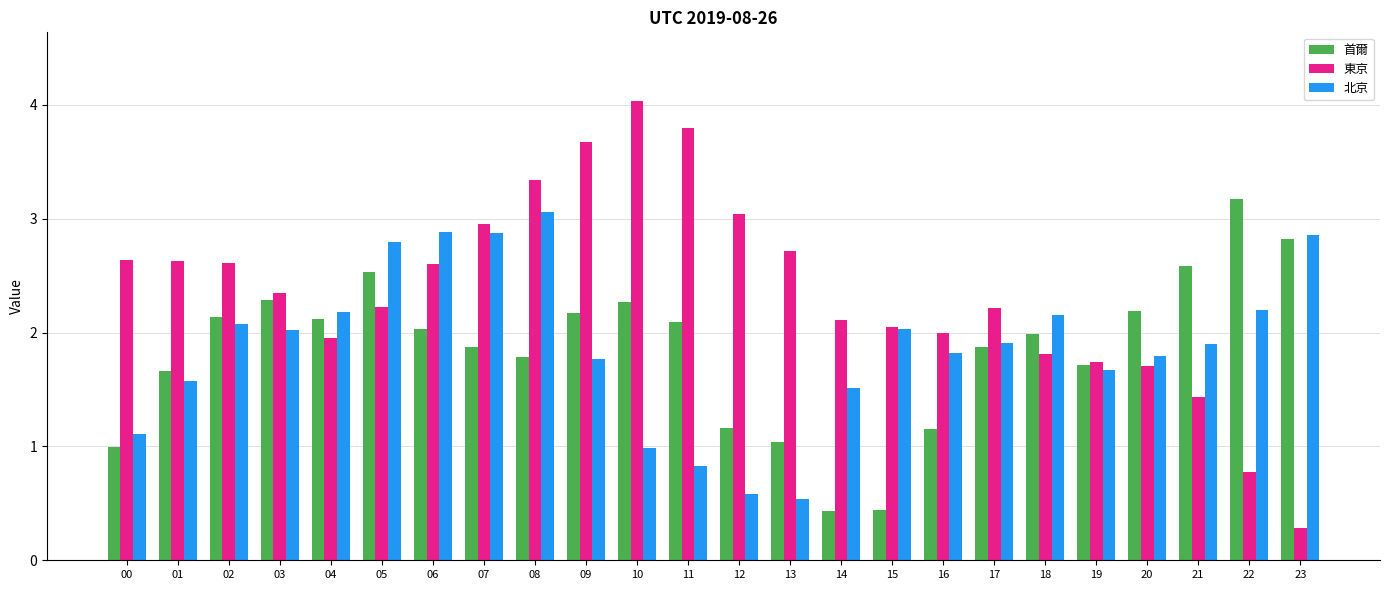

The value of 首爾 at 16 is 1.5. True or false?

False